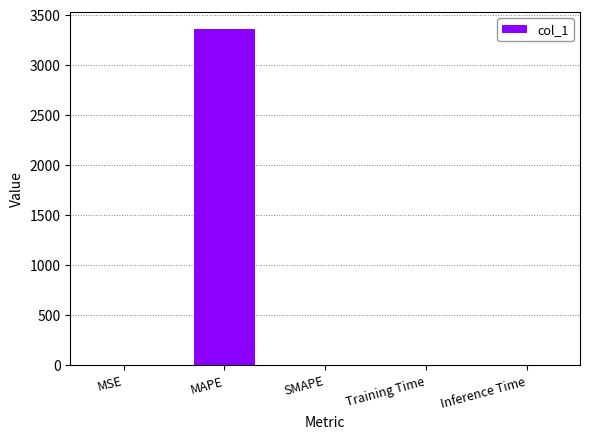

Which has a higher value, MAPE or Inference Time?

MAPE